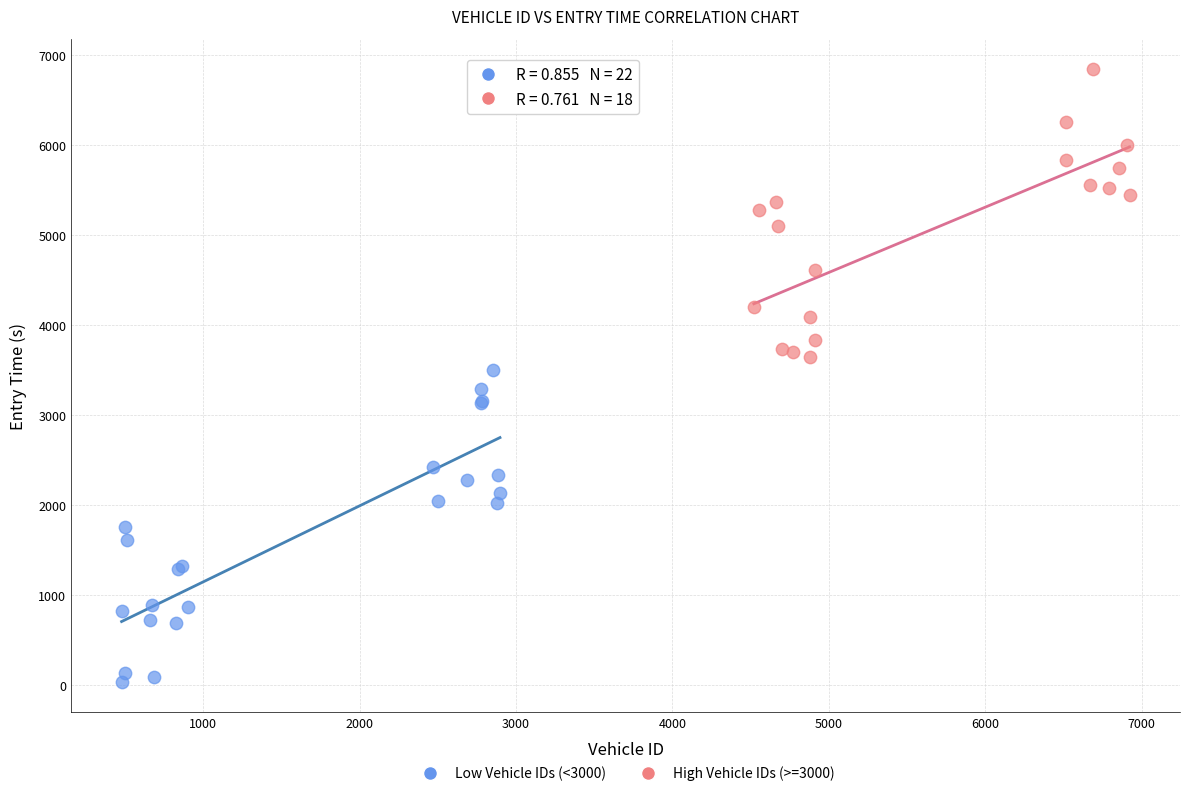

Which series reaches the minimum Y coordinate?

Low Vehicle IDs (<3000)